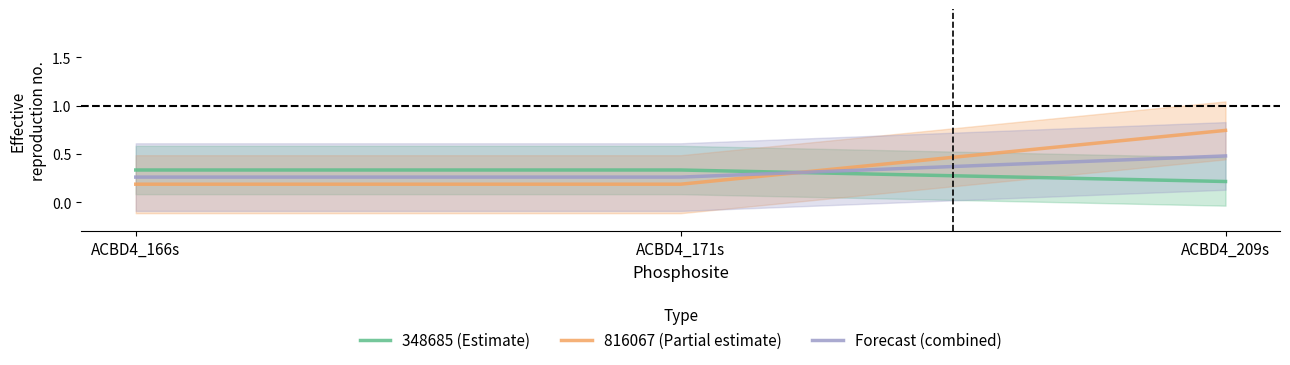

Does the chart display data point markers on the line(s)?

No